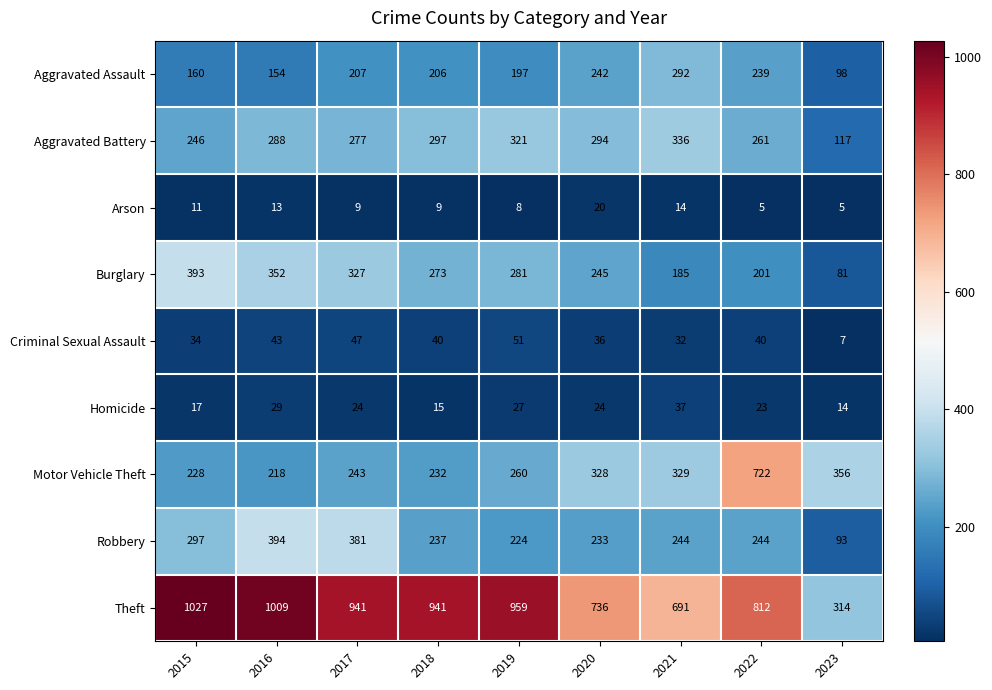

What is the sum of all Theft values?

7430